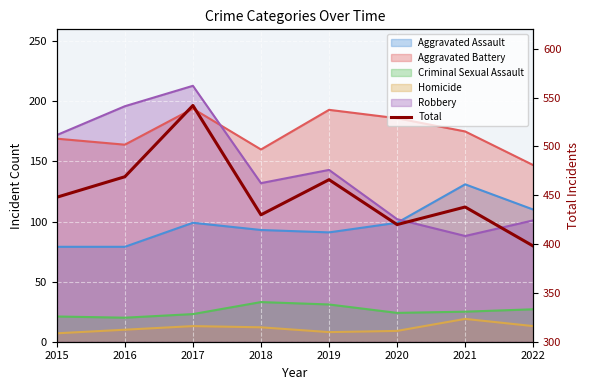

At which label does the data first exceed 448?

2016